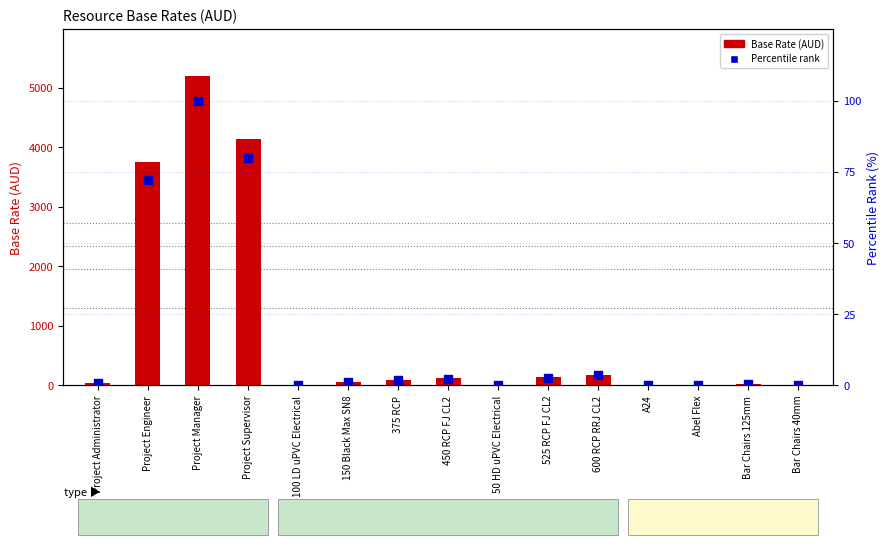

At how many categories does at least one series exceed 3390?

3